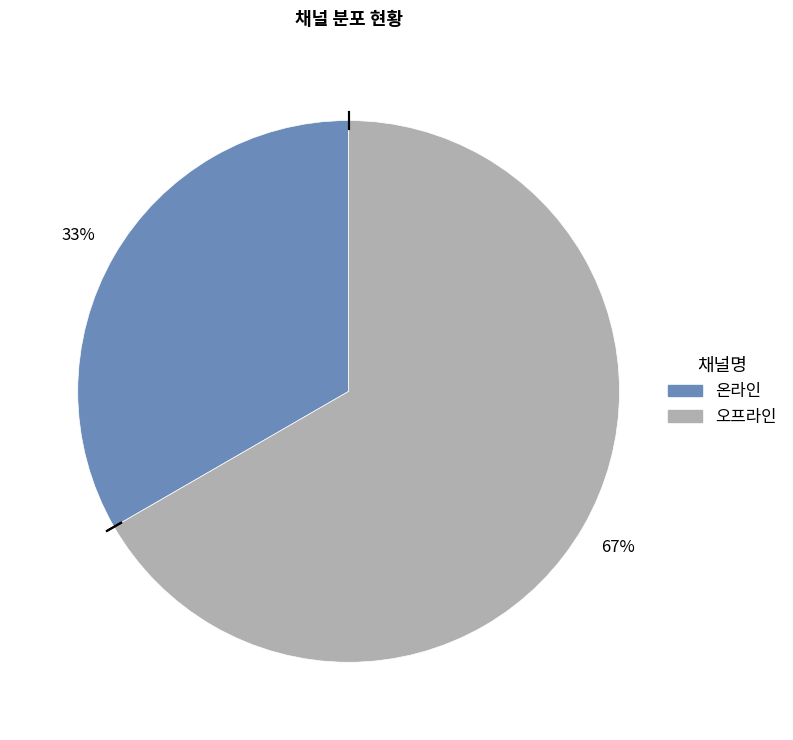

What is the ratio of the value at 오프라인 to the value at 온라인?

2.0